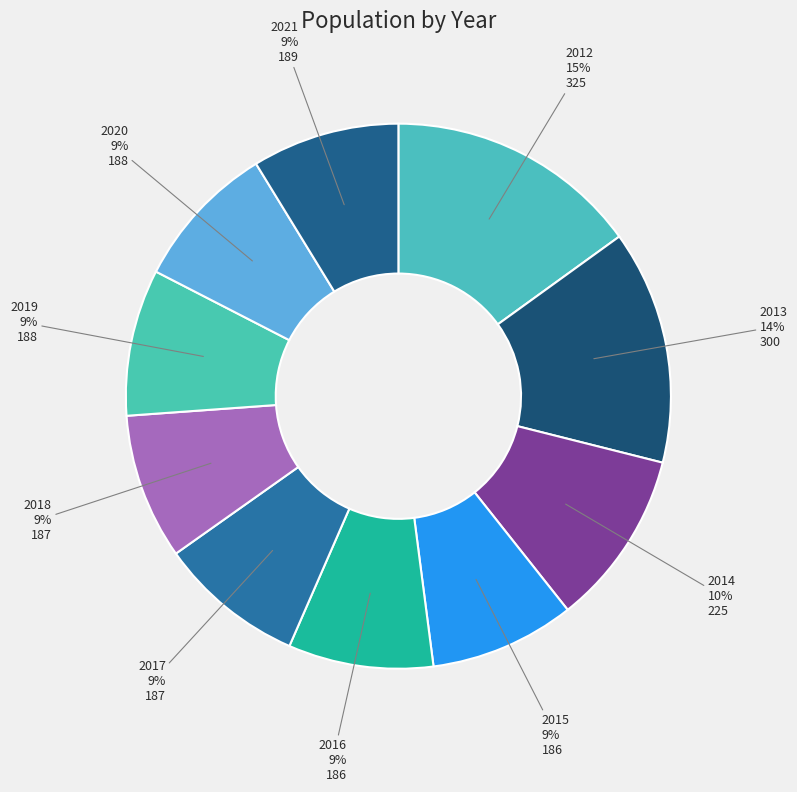

Which category has the biggest portion of the pie?

2012